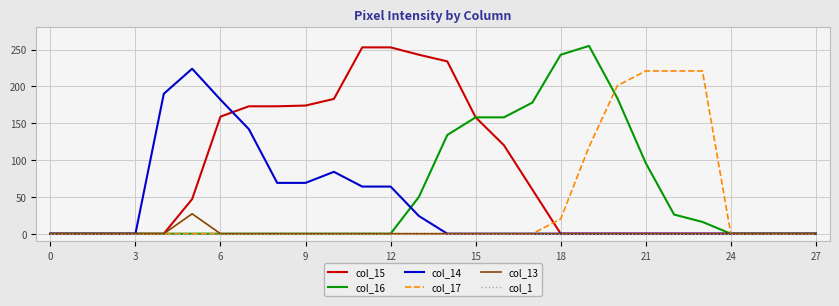

Which series has the largest total across all categories?

col_15